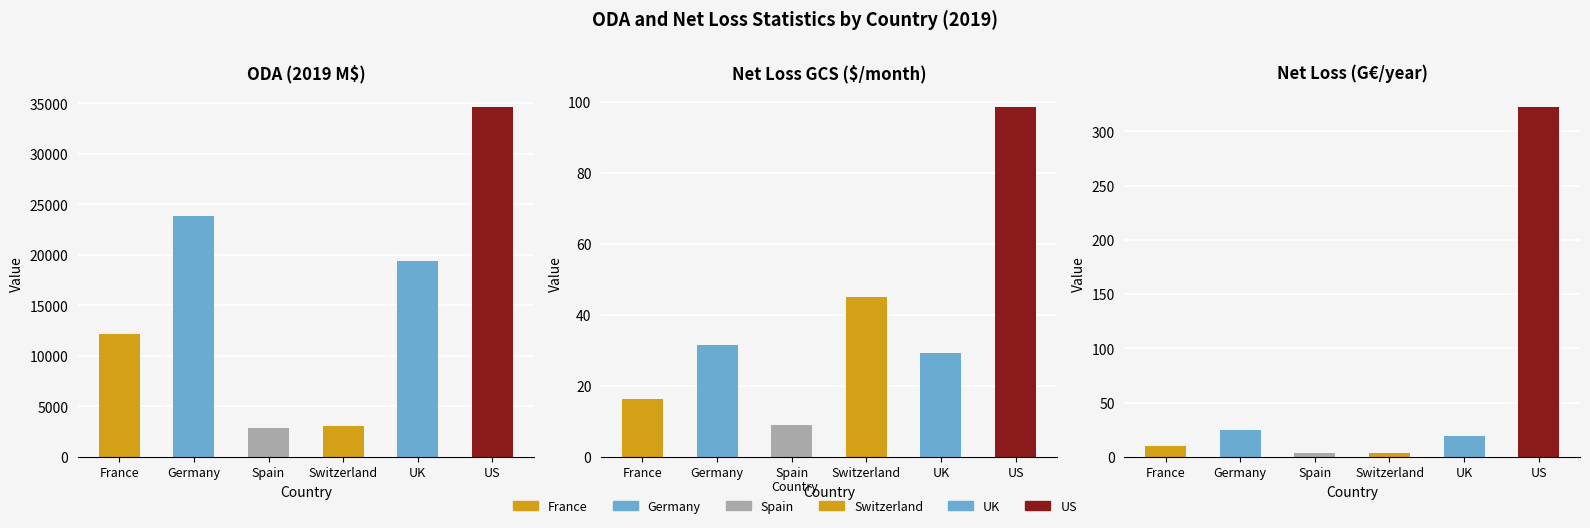

Rank the categories by net loss GCS ($/month) value from highest to lowest.

US, Switzerland, Germany, UK, France, Spain